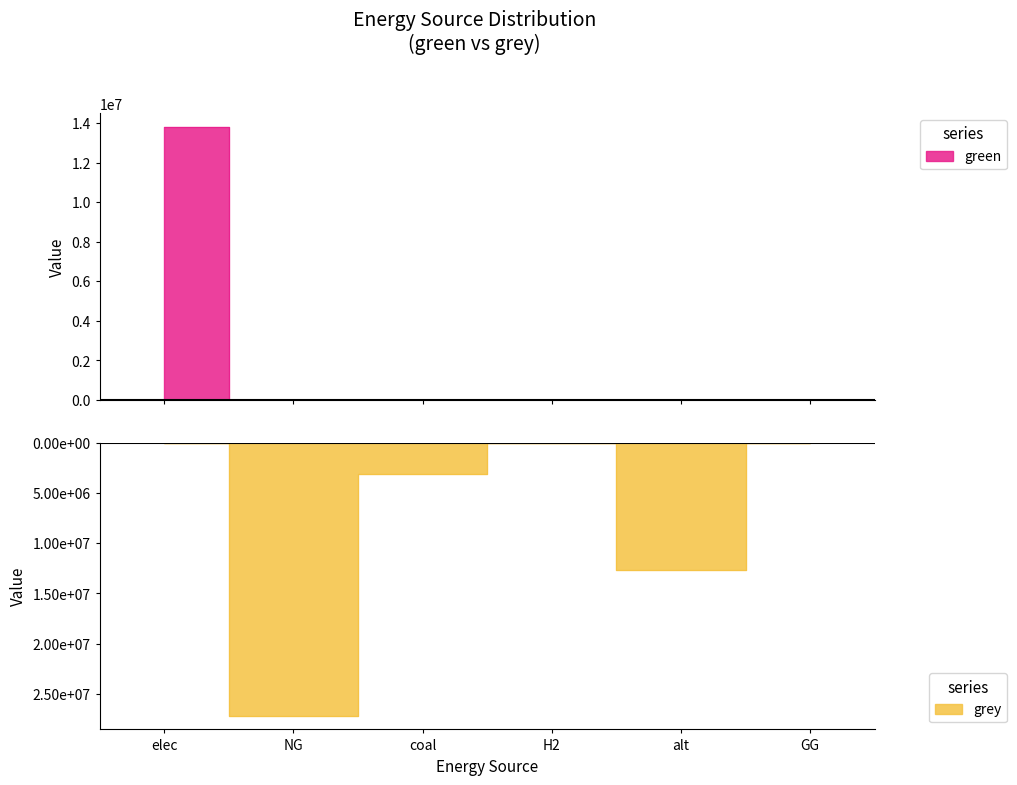

Which category has the highest value in the green series?

elec